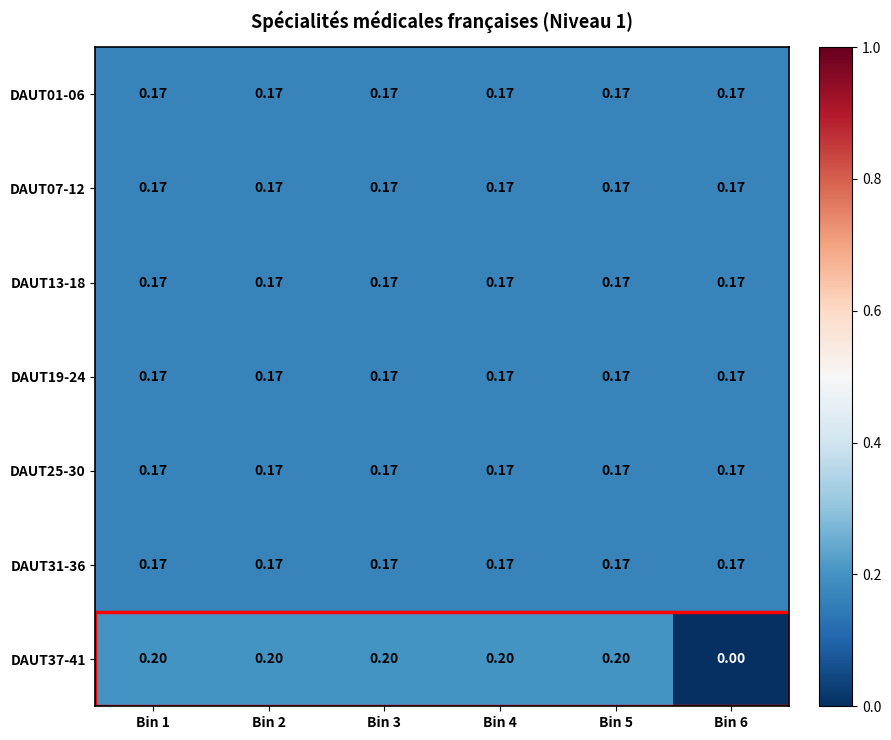

Count the number of data series in this chart.

7